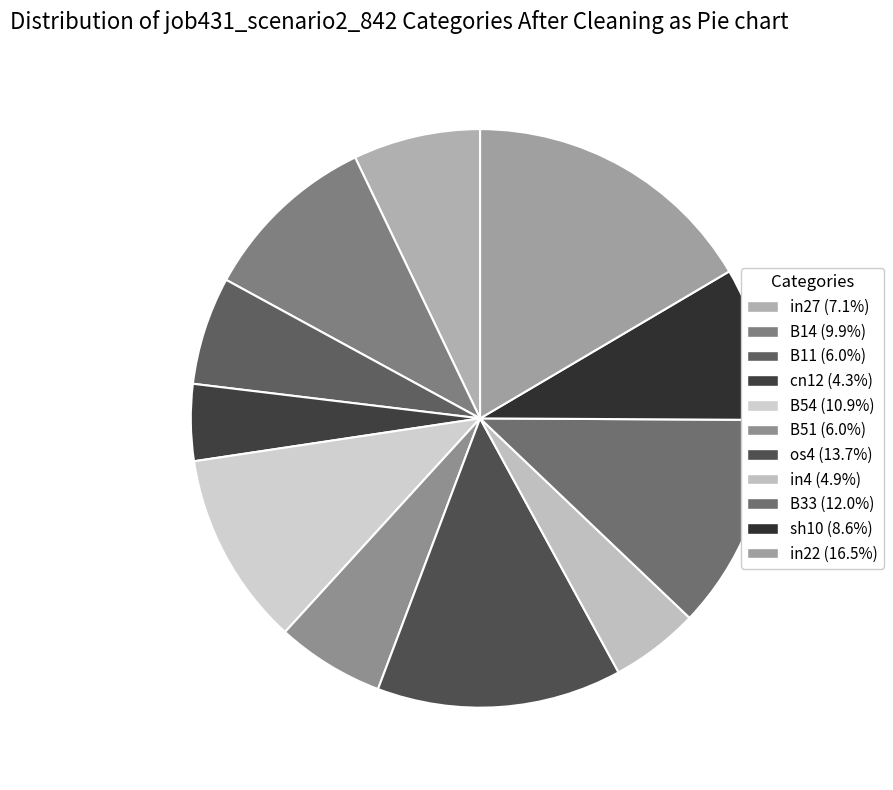

Which category has the biggest portion of the pie?

in22